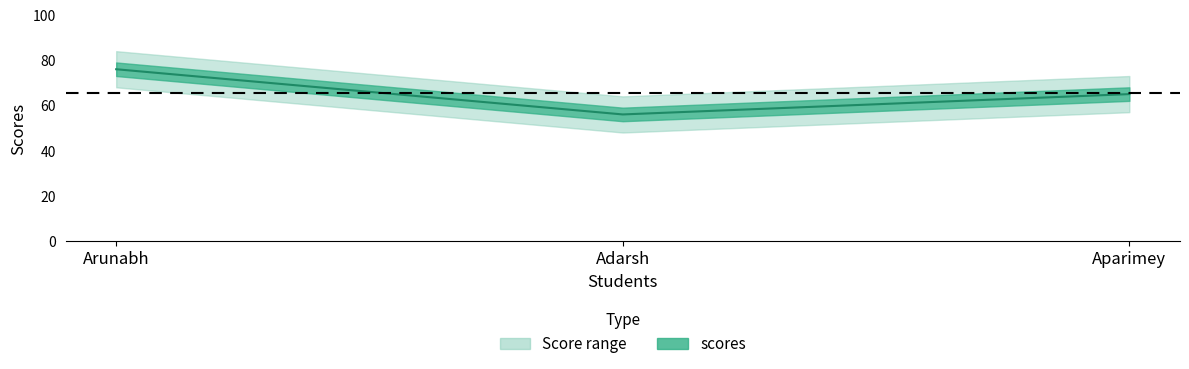

How many values are between 56 and 76?

3